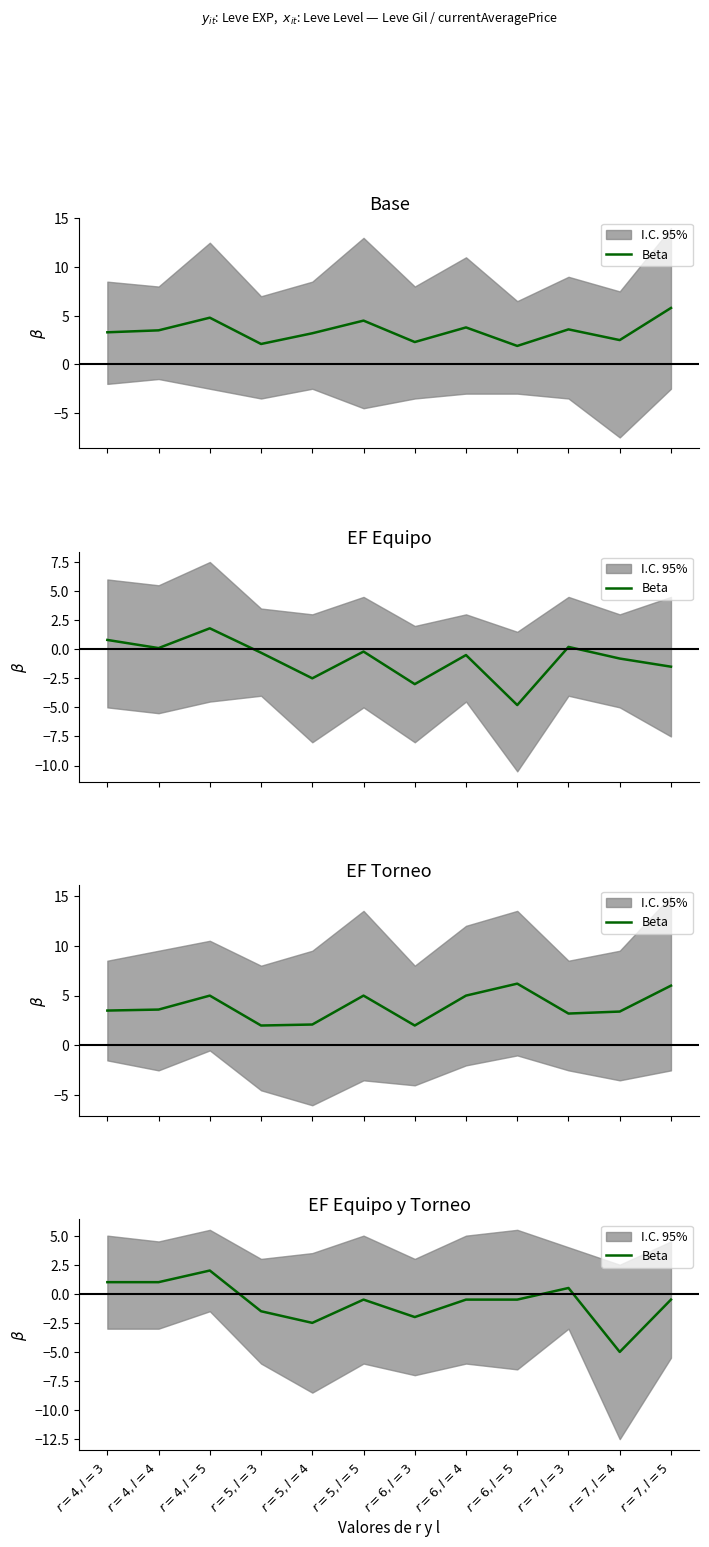

Where is the data nearest to the value -1?

$r=5, l=3$